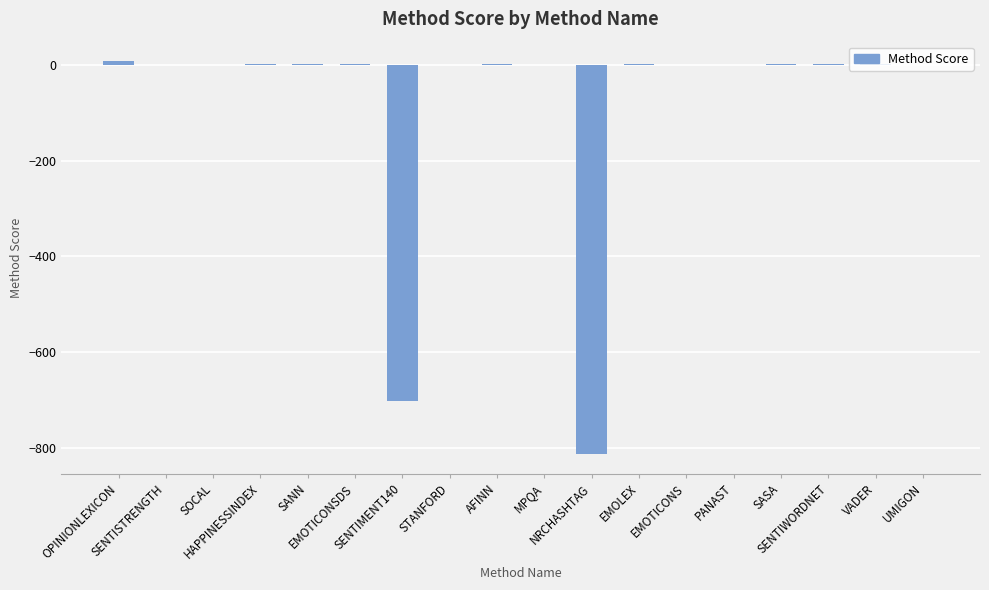

Is it true that the value at HAPPINESSINDEX is 0.4?

True